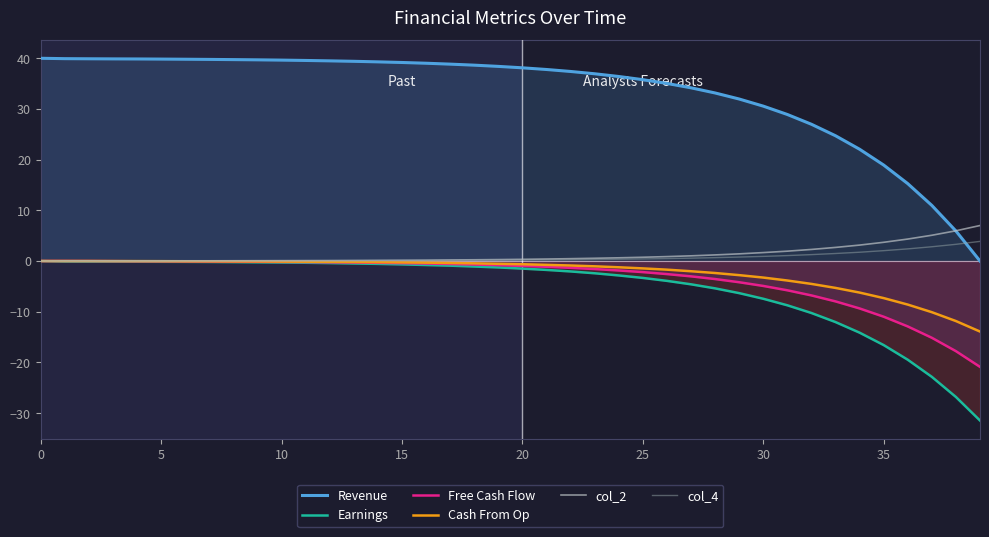

Which series has the widest spread of values?

Revenue